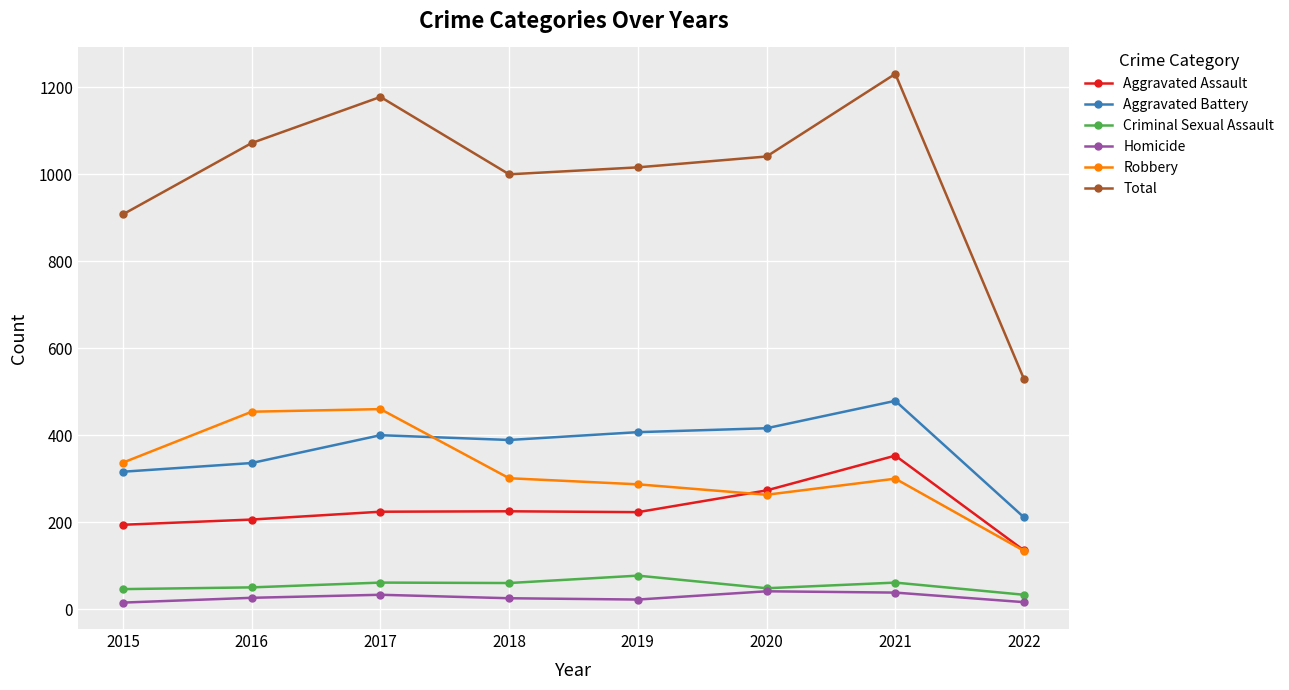

How many interior local valleys does the Robbery series have?

1